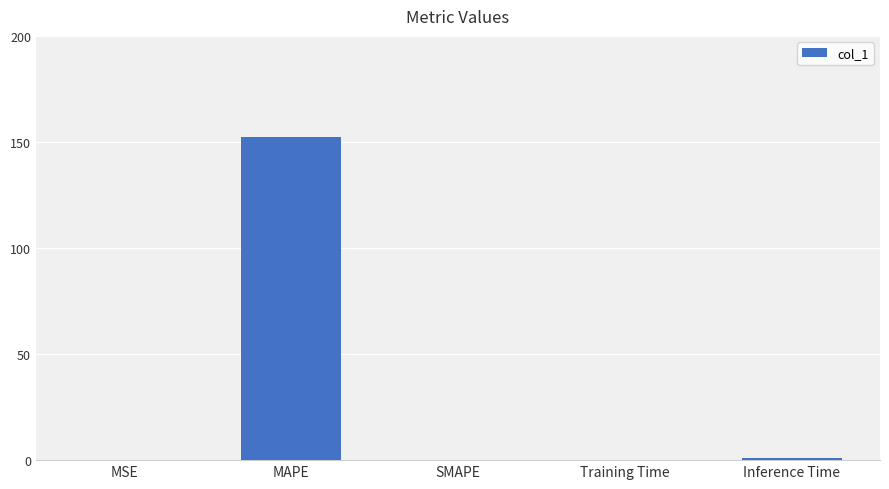

How many data points does each series have?

5